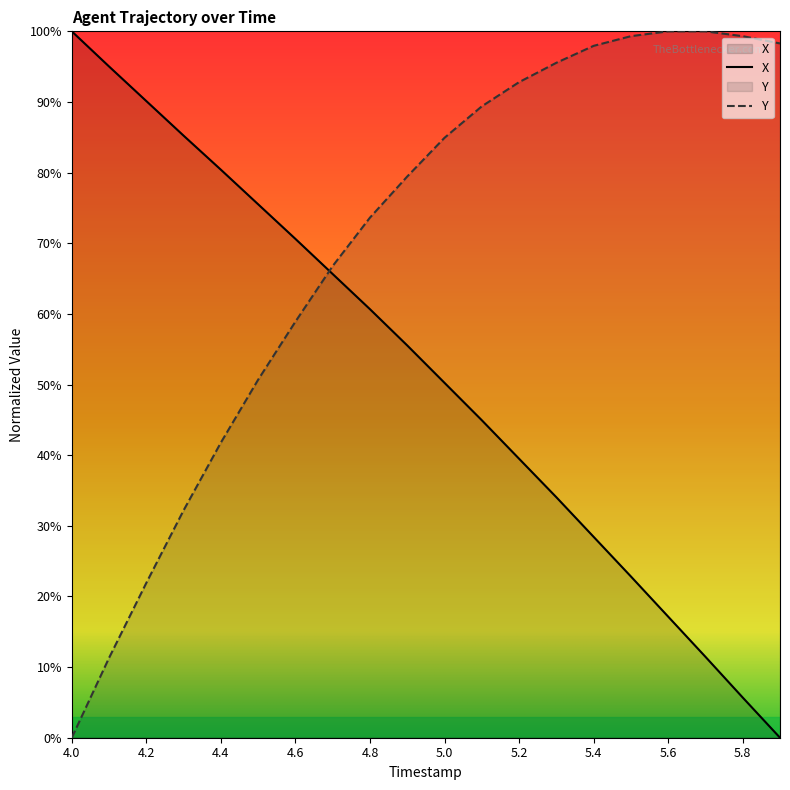

At which category does the chart reach its peak across all series?

4.0